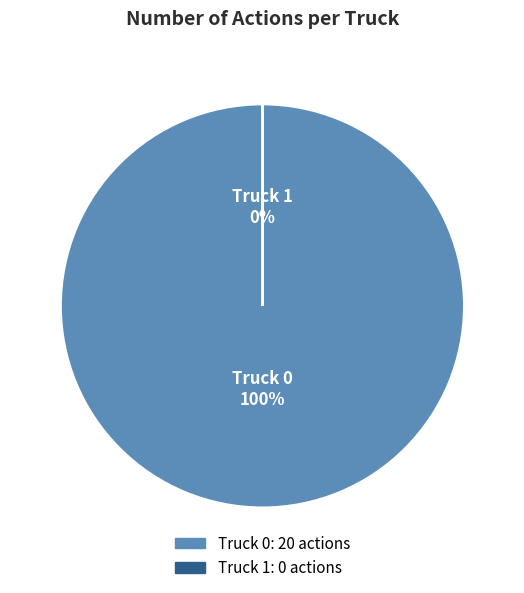

To the nearest percent, what percentage of the pie is Truck 0?

100%